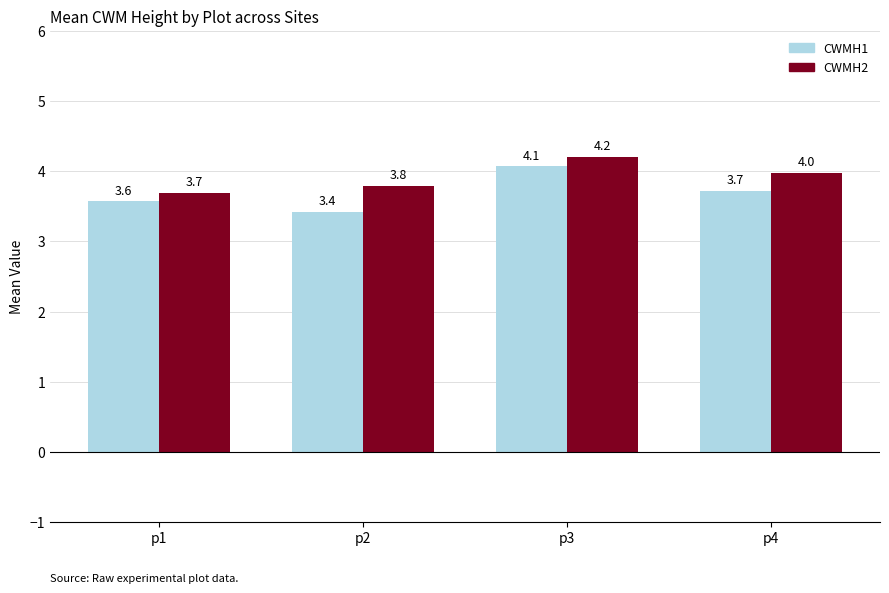

List the series in order of their peak value, highest first.

CWMH2, CWMH1